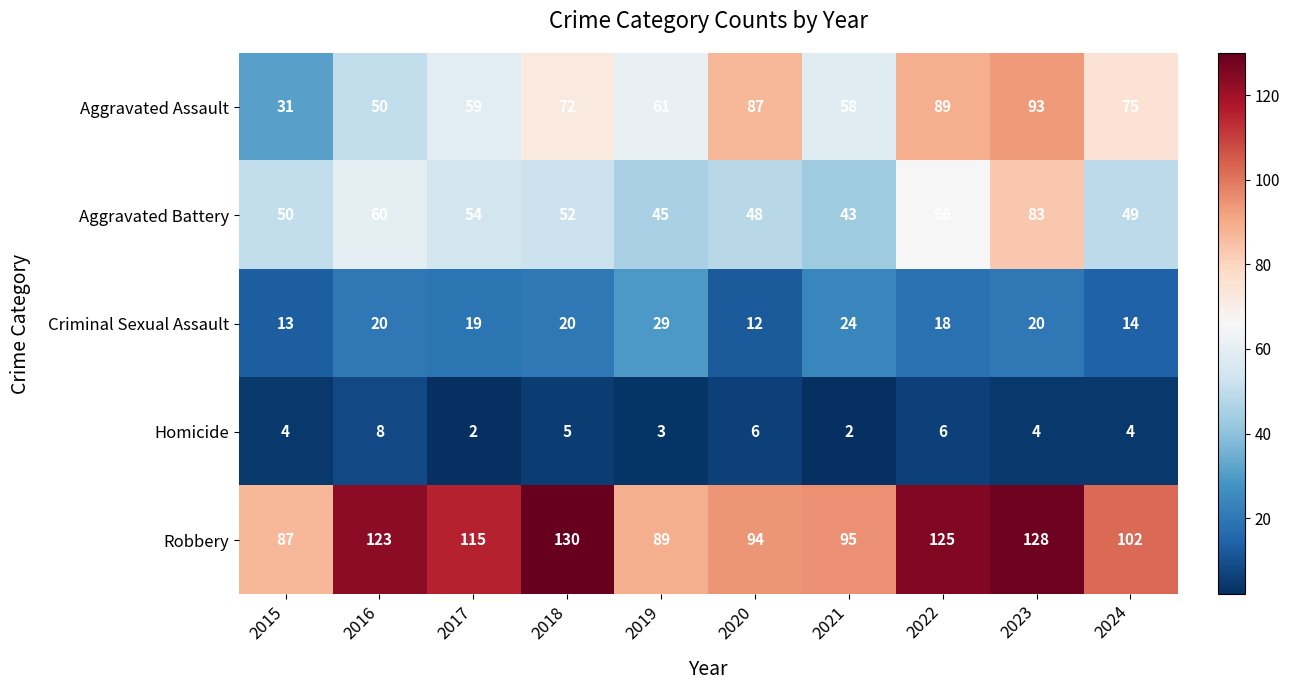

What is the total value across all series at 2021?

222